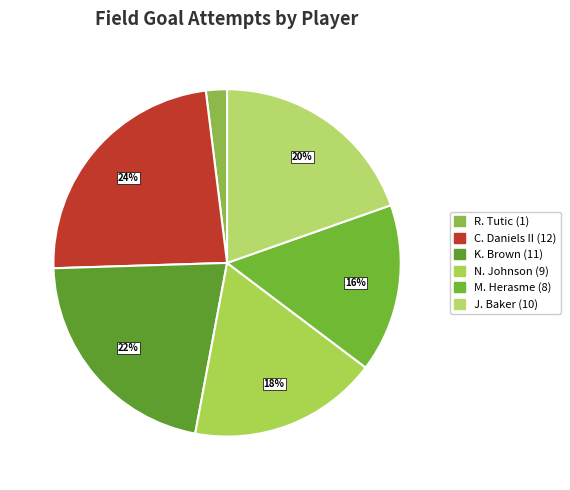

How many slices are in this pie chart?

6